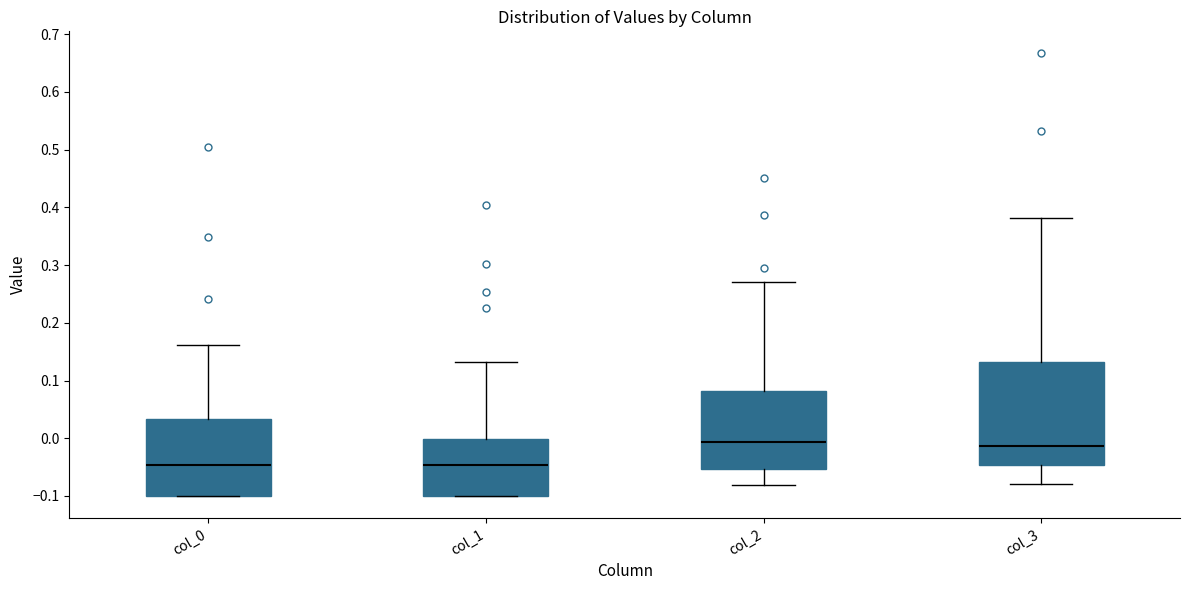

Reading left to right, transcribe this box plot: for each box, give where its median line is, the range the box spans, and where its two whiskers end, as read against the y-axis. The values are not printed on the chart, so give them approximately, as read against the axis.

col_0: median -0.05, box -0.10 to 0.03, whiskers -0.10 to 0.16
col_1: median -0.05, box -0.10 to 0.00, whiskers -0.10 to 0.13
col_2: median -0.01, box -0.05 to 0.08, whiskers -0.08 to 0.27
col_3: median -0.01, box -0.05 to 0.13, whiskers -0.08 to 0.38